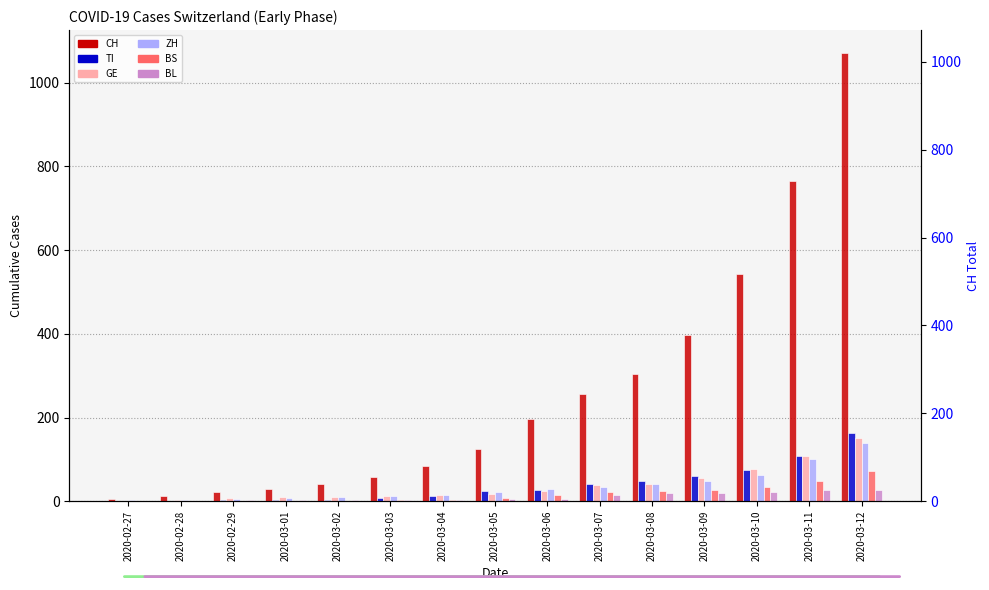

How many bars are there in total?

90